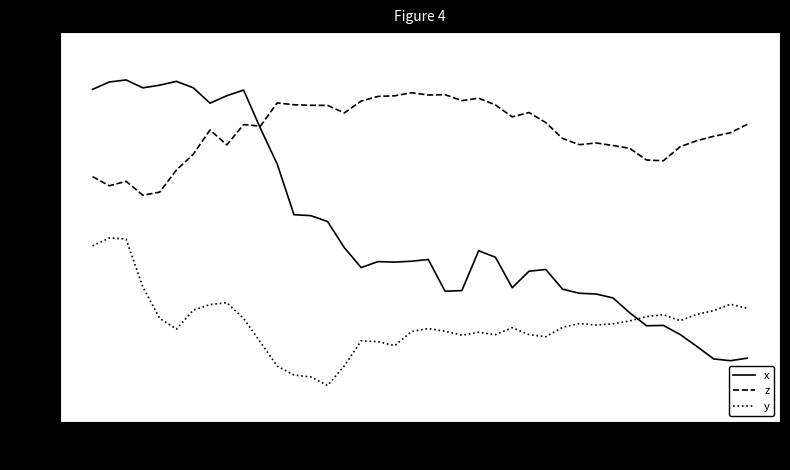

Which series has the largest range (max minus min)?

x